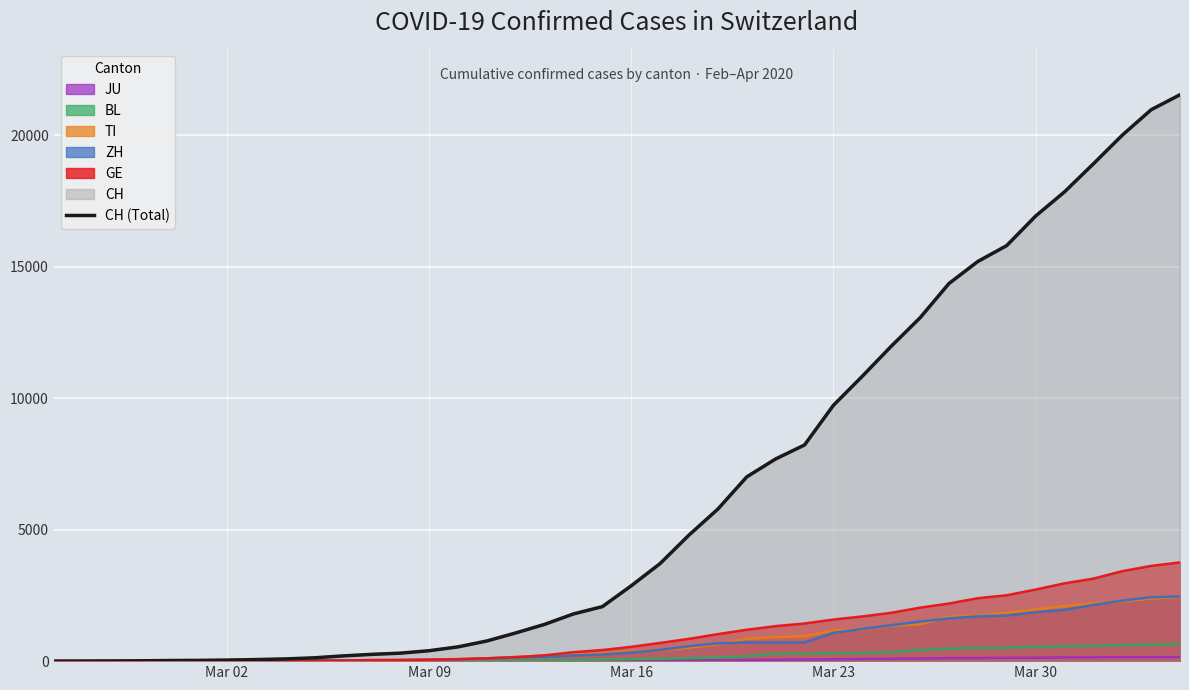

How many values exceed 2864?

19